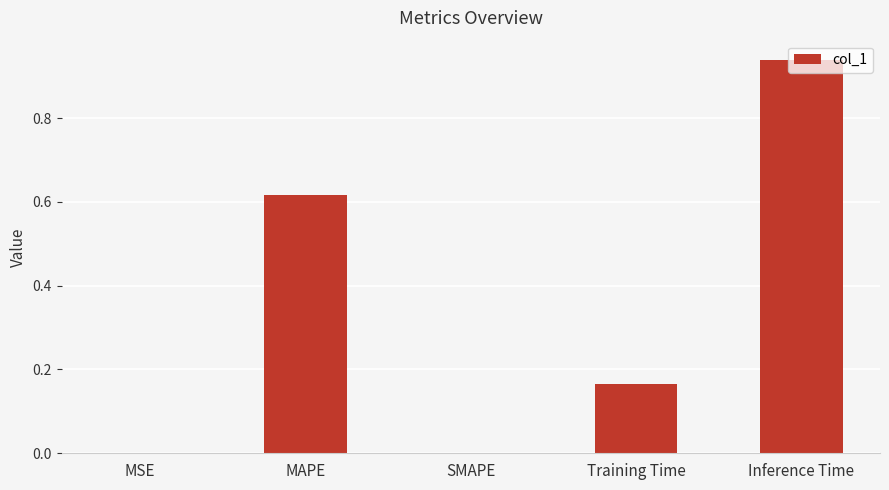

Count the number of categories in the chart.

5